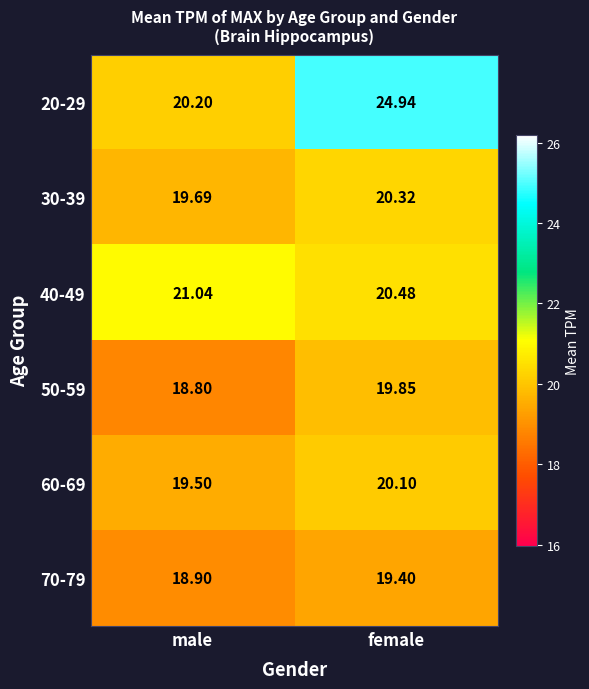

List the series in order of their peak value, lowest first.

70-79, 50-59, 60-69, 30-39, 40-49, 20-29